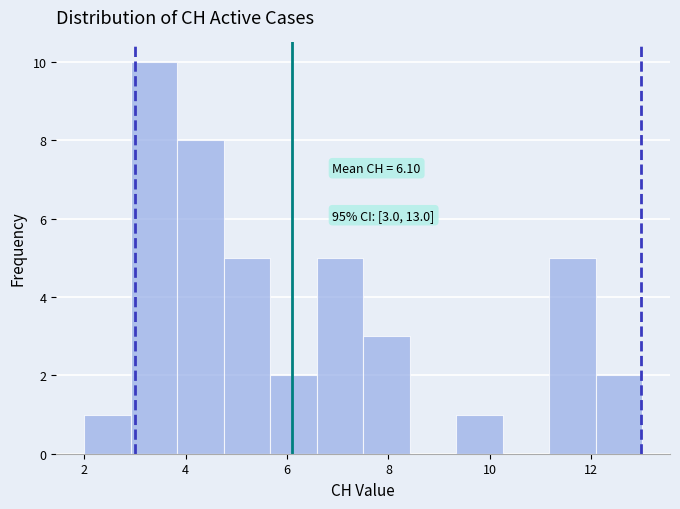

Over which range of the x-axis is the bar tallest?

3.0 to 3.8